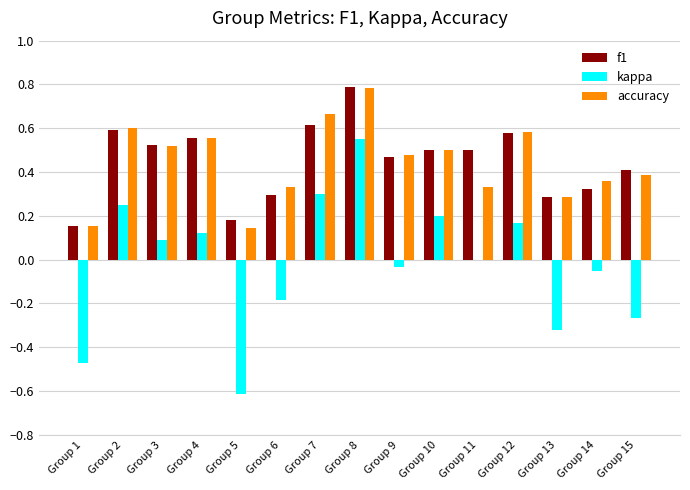

The f1 series shows 0.2 at Group 5. True or false?

True